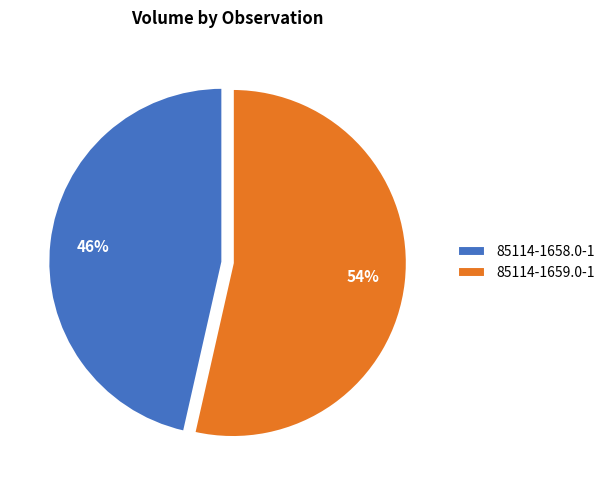

To the nearest percent, what percentage of the pie is 85114-1659.0-1?

54%